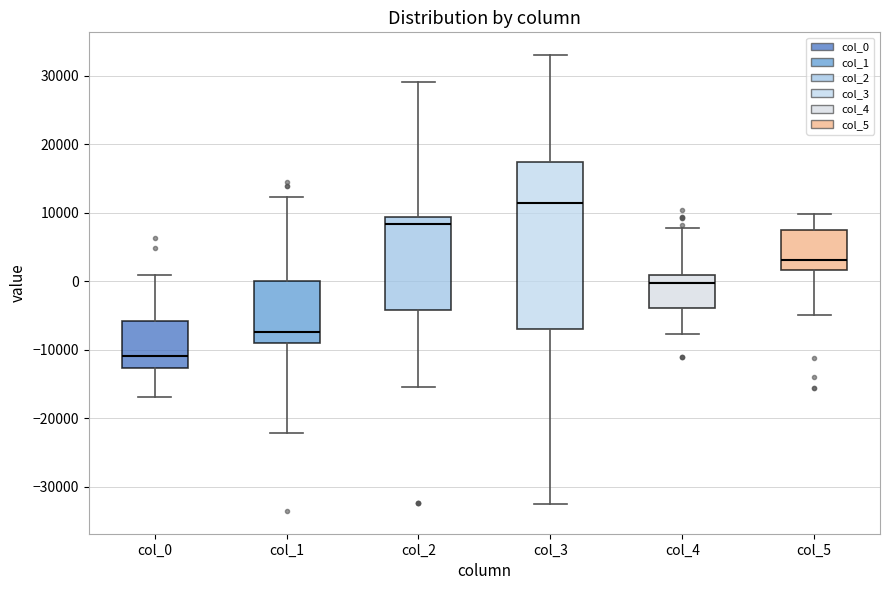

Reading left to right, read every box against the y-axis: the position of its median line, the range the box covers, and the ends of its whiskers. The values are not printed on the chart, so give them approximately, as read against the axis.

col_0: median -11000, box -13000 to -6000, whiskers -17000 to 1000
col_1: median -7000, box -9000 to 0, whiskers -22000 to 12000
col_2: median 8000, box -4000 to 9000, whiskers -15000 to 29000
col_3: median 11000, box -7000 to 17000, whiskers -32000 to 33000
col_4: median 0, box -4000 to 1000, whiskers -8000 to 8000
col_5: median 3000, box 2000 to 7000, whiskers -5000 to 10000